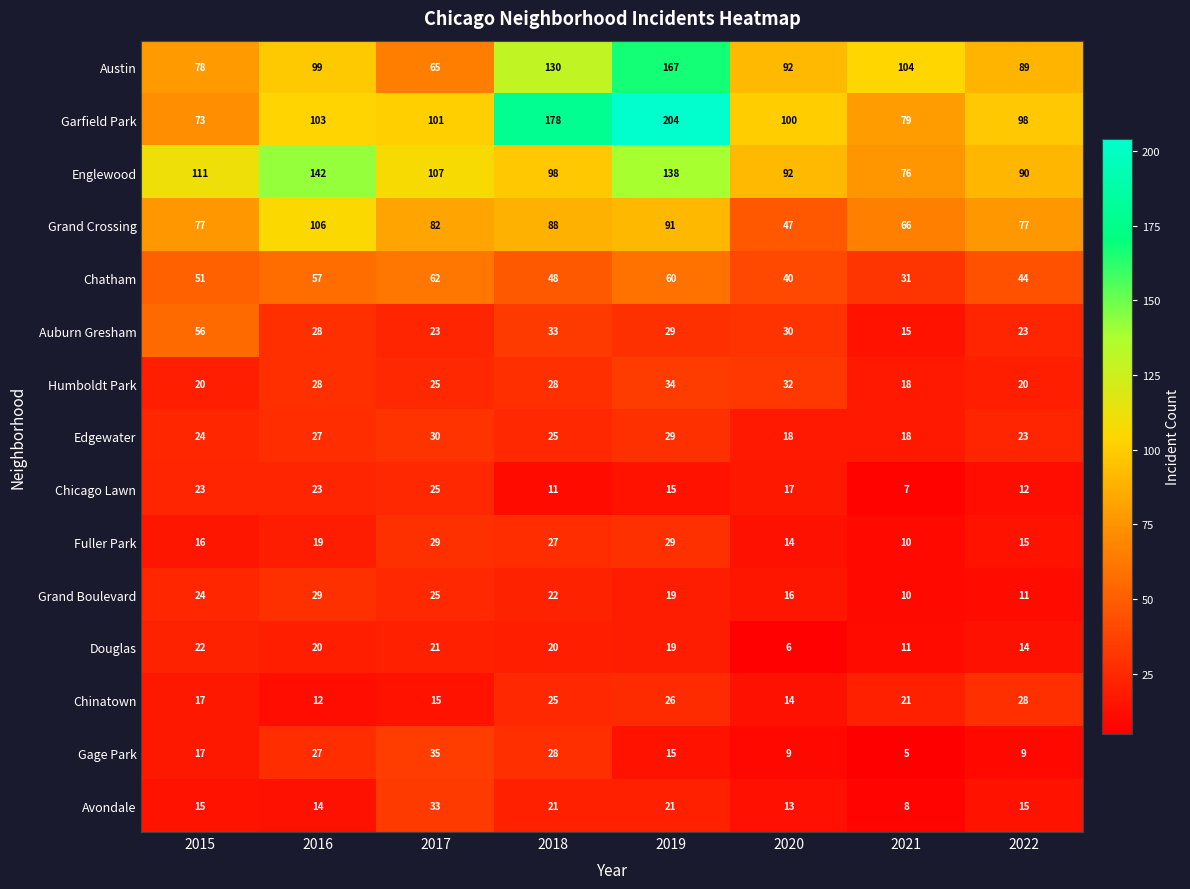

At how many categories does at least one series exceed 103?

6